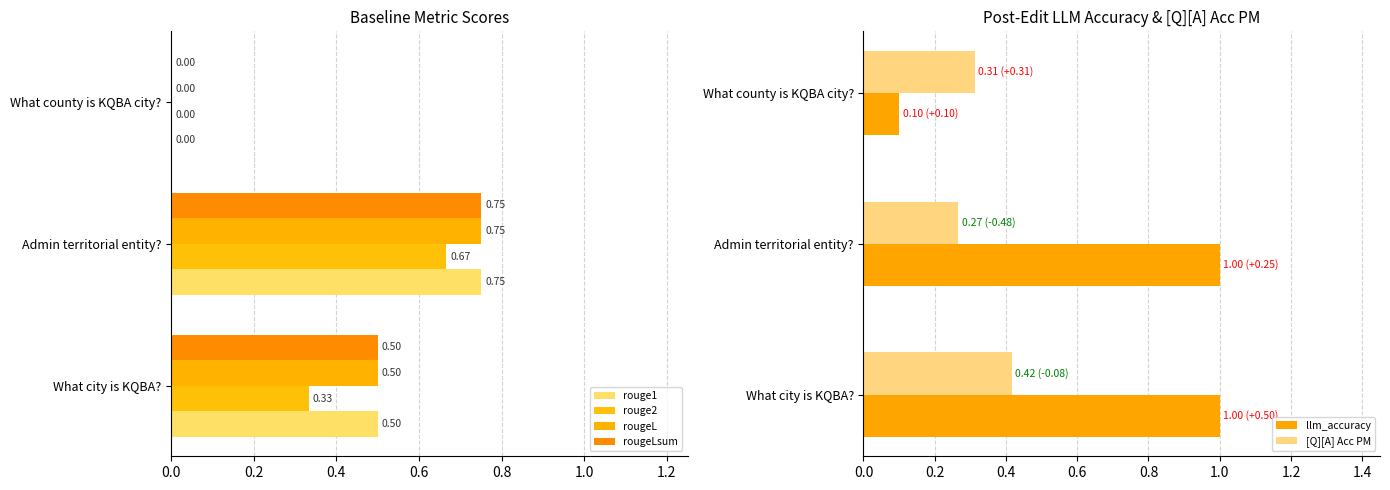

List the labels in order of [Q][A] Acc PM value, largest first.

What city is KQBA?, What county is KQBA city?, Admin territorial entity?